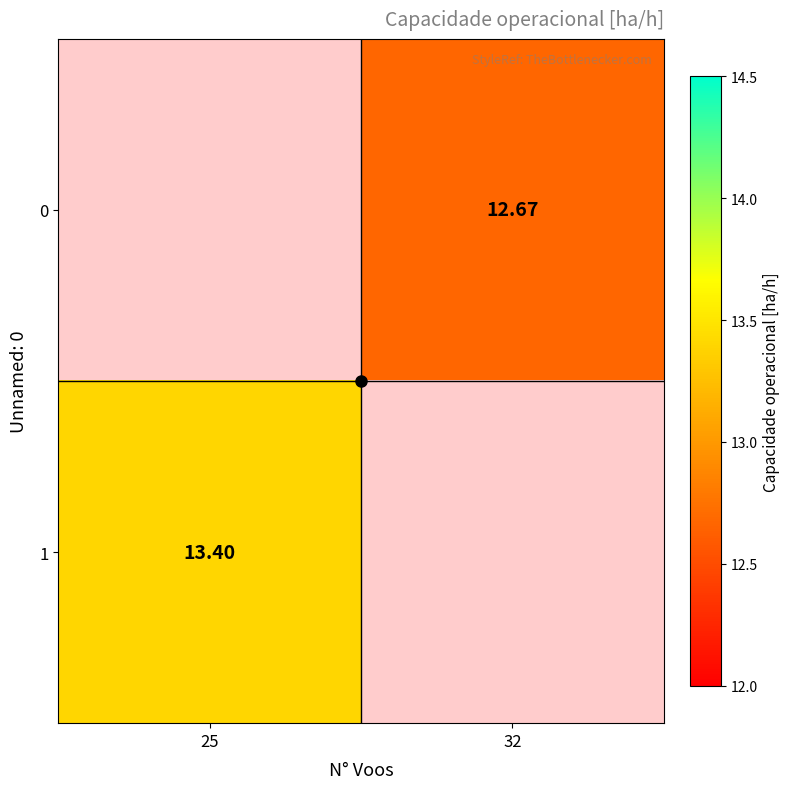

Is the value of 0 at 32 greater than the value of 1 at 25?

No